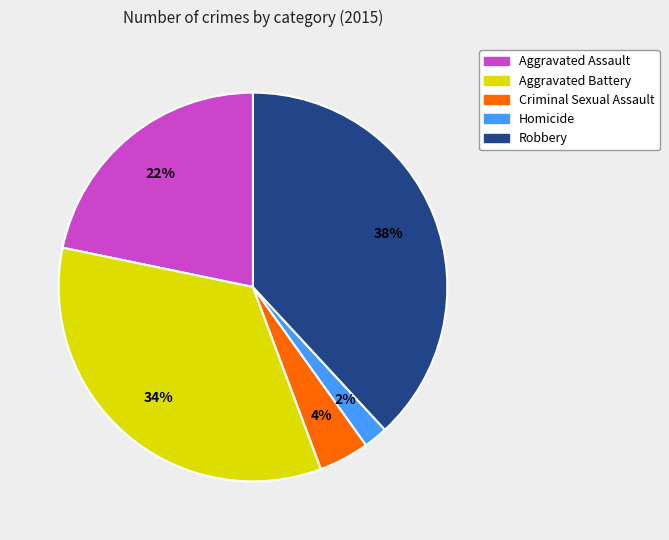

Does Homicide account for over 50% of the chart?

No